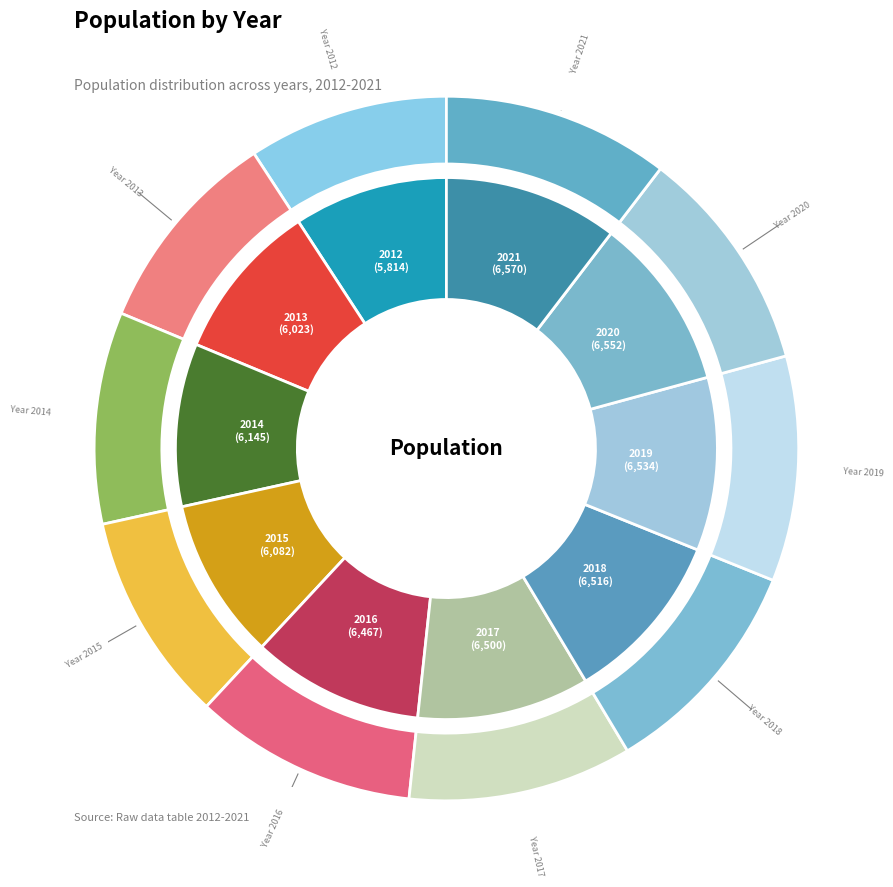

The 2013 slice represents 10% of the pie. True or false?

True